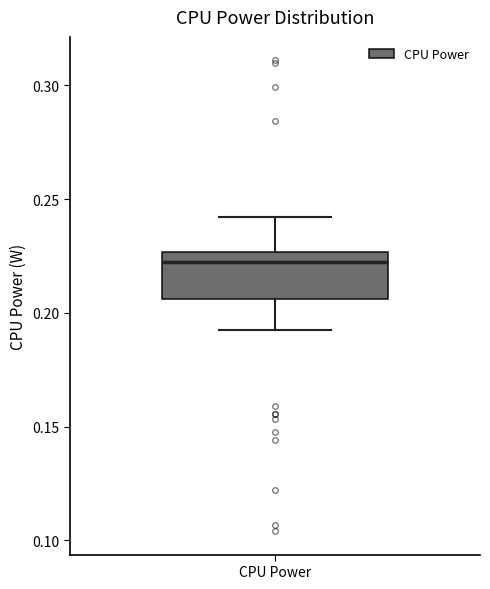

Transcribe this box plot: give where the median line is, the range the box spans, and where the two whiskers end, as read against the y-axis. The values are not printed on the chart, so give them approximately, as read against the axis.

median 0.225 (just below the box's upper edge), box 0.205 to 0.225, whiskers 0.195 to 0.240